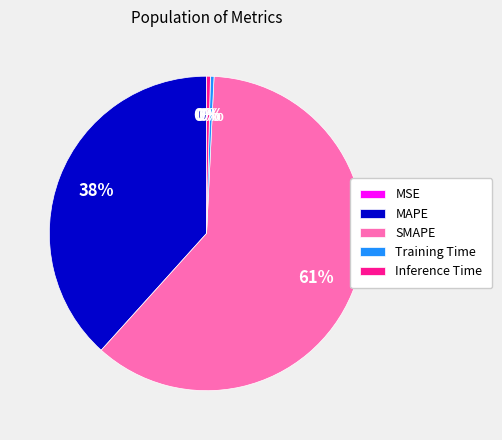

To the nearest percent, what percentage of the pie is MAPE?

38%